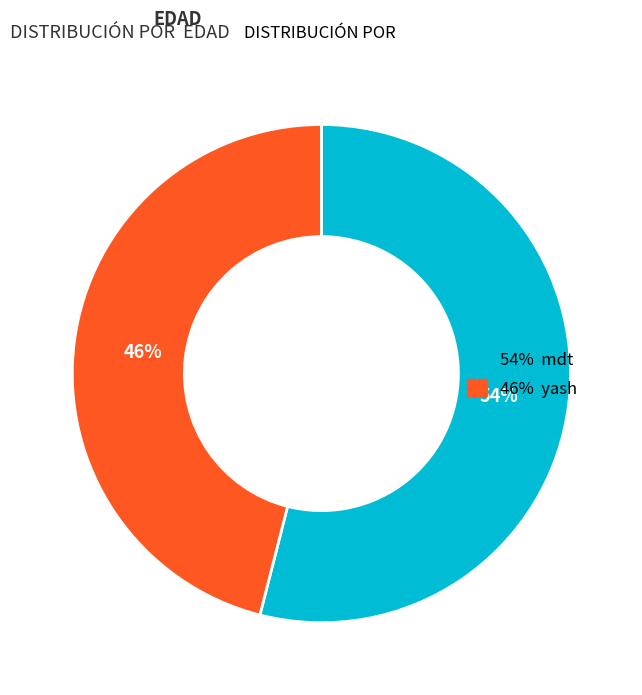

Rank the categories by value from lowest to highest.

46% yash, 54% mdt